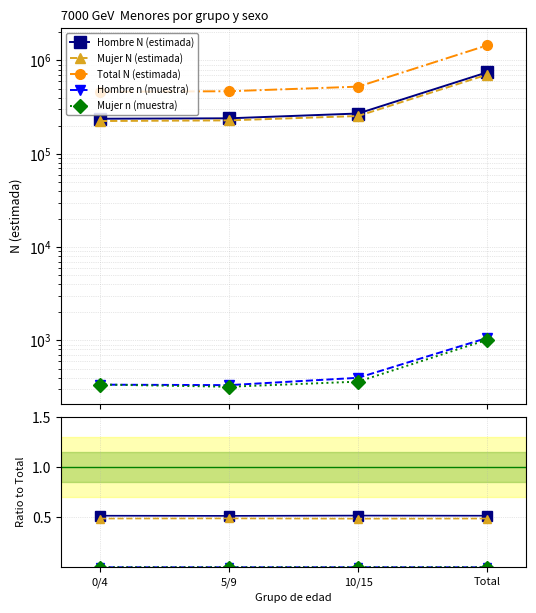

In Mujer N (estimada), how many points are lower than both neighbors (excluding endpoints)?

1